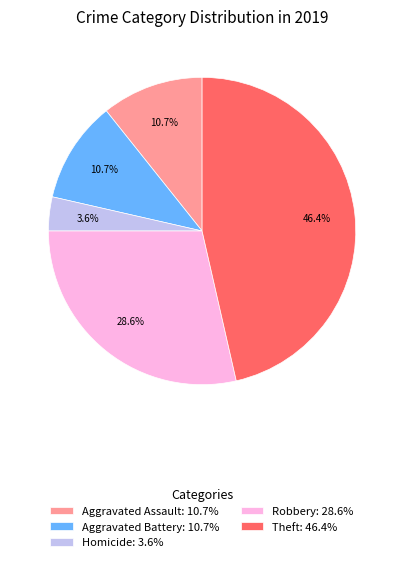

How many slices are in this pie chart?

5